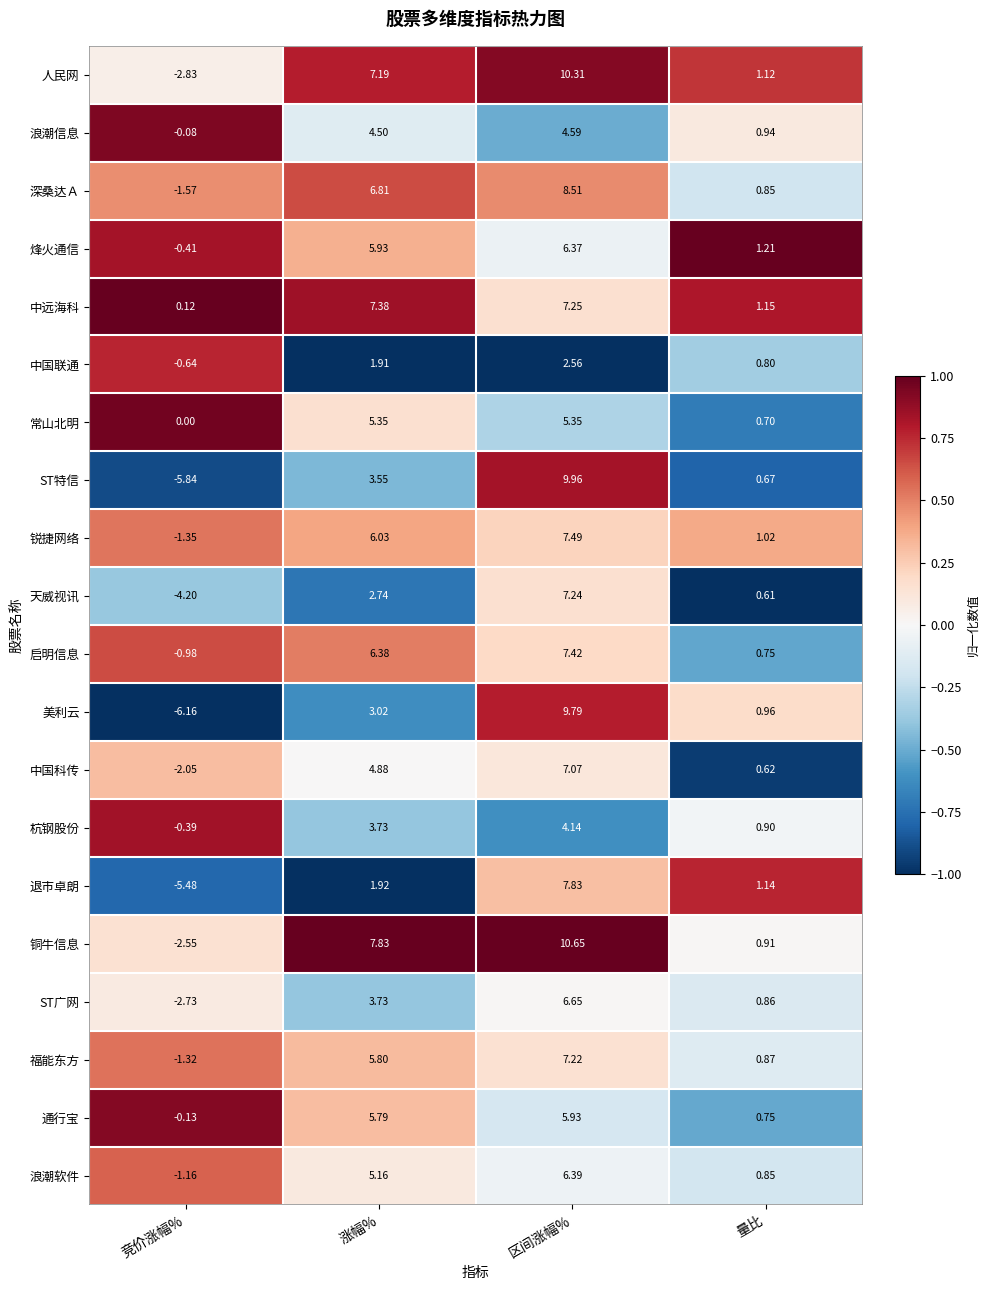

Between 竞价涨幅% and 区间涨幅%, which series saw the biggest shift?

美利云